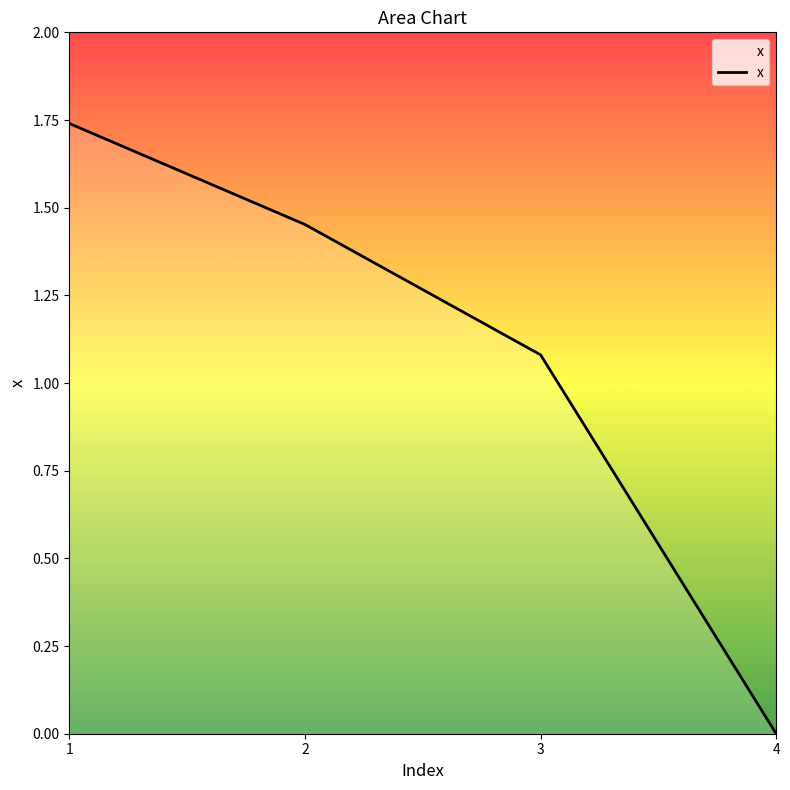

Where is the data nearest to the value 0?

4